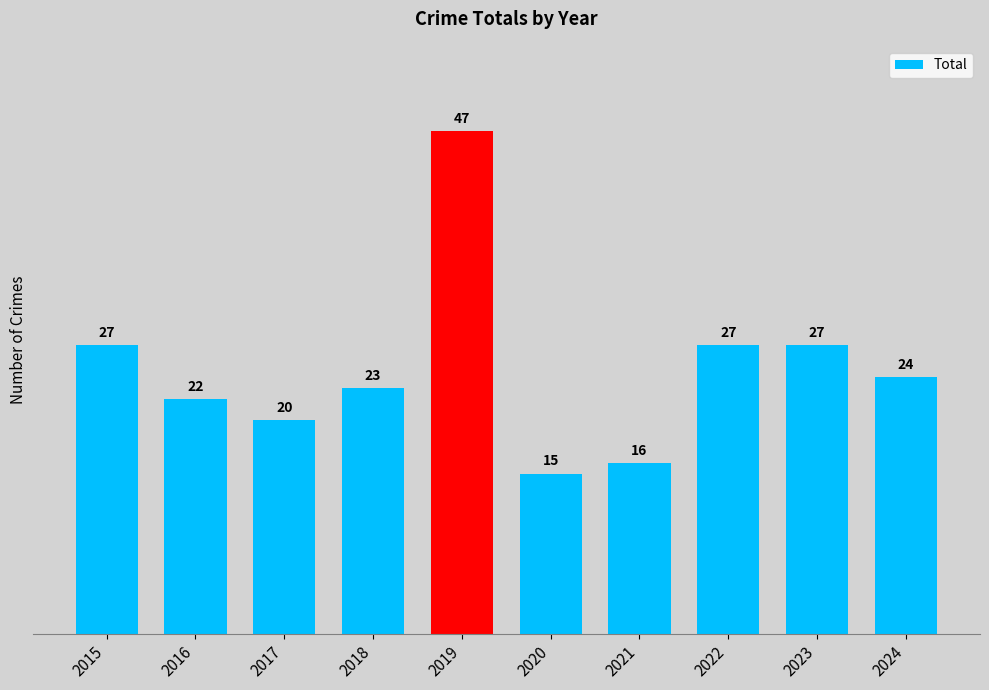

Are the bars horizontal?

No